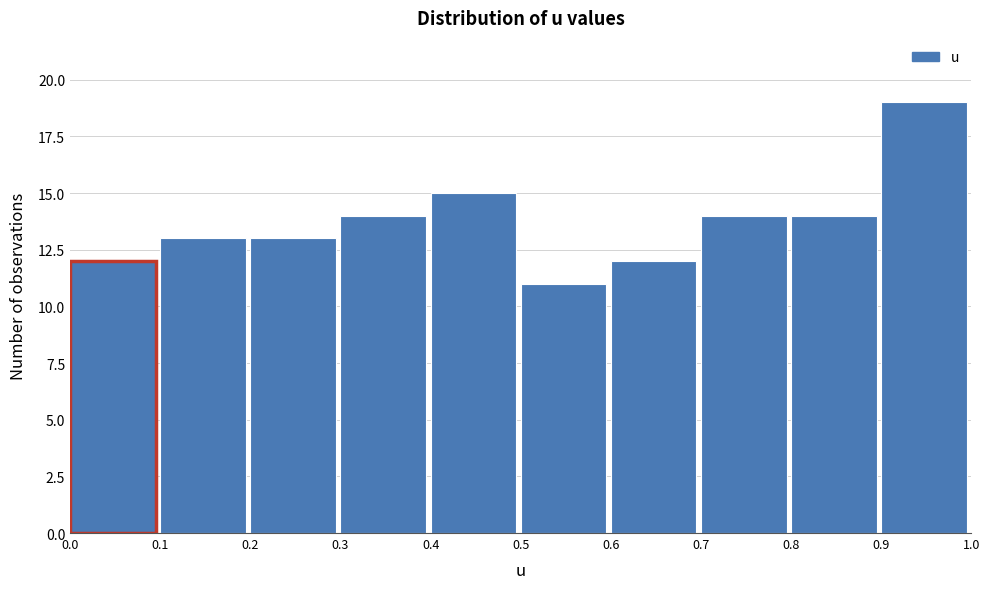

Which range on the x-axis has the tallest bar?

0.9 to 1.0